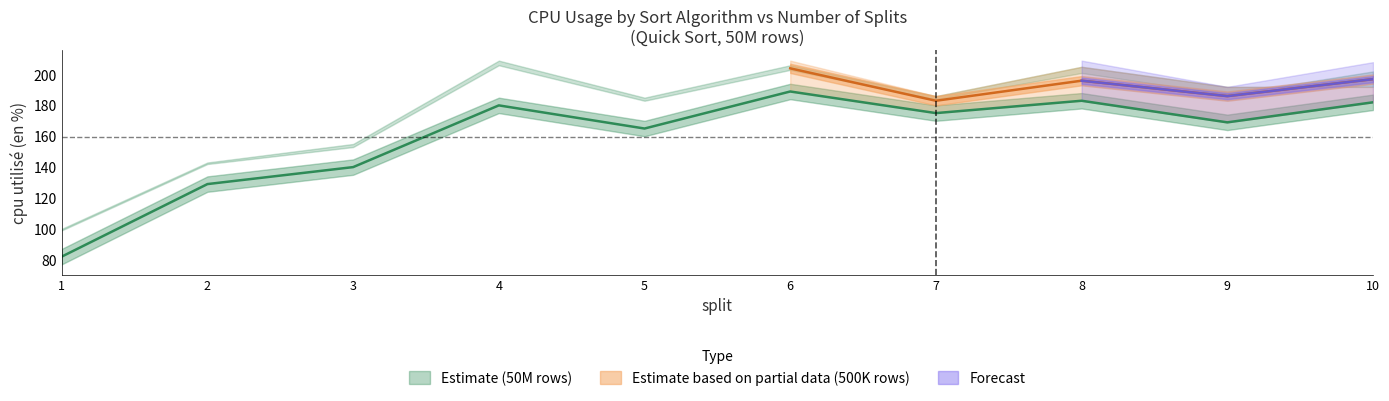

At which label does Quick_cpu first exceed 175?

4